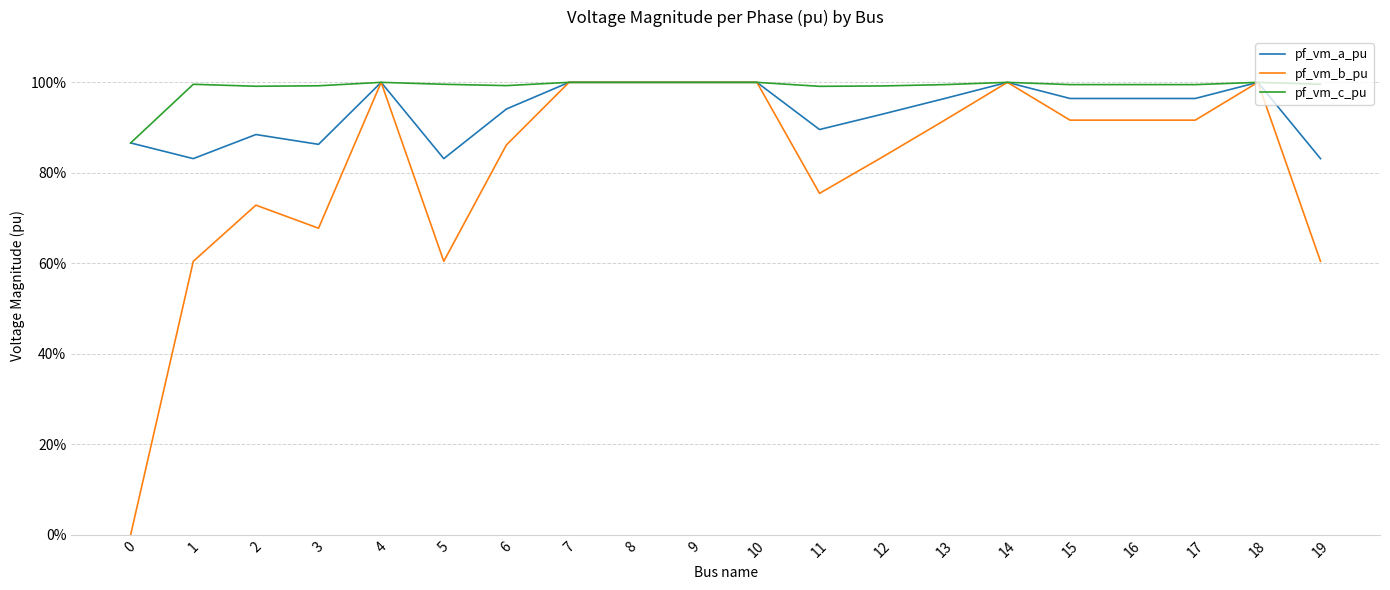

True or false: pf_vm_b_pu and pf_vm_a_pu cross at least once.

False